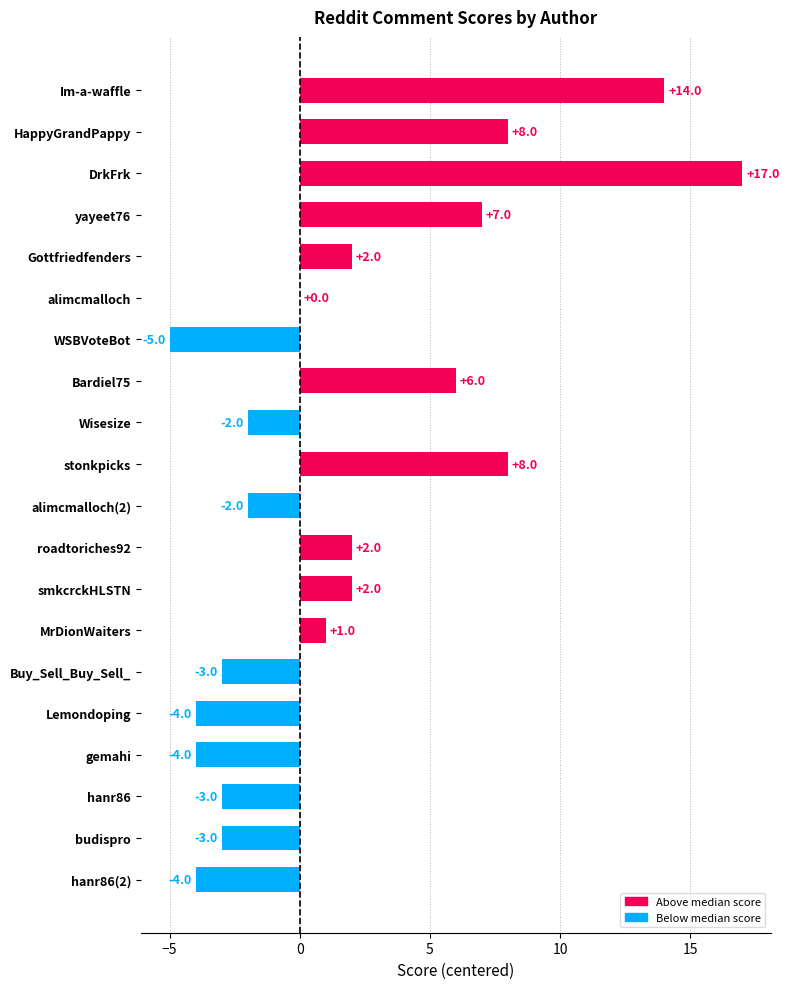

What is the maximum value shown in the chart?

17